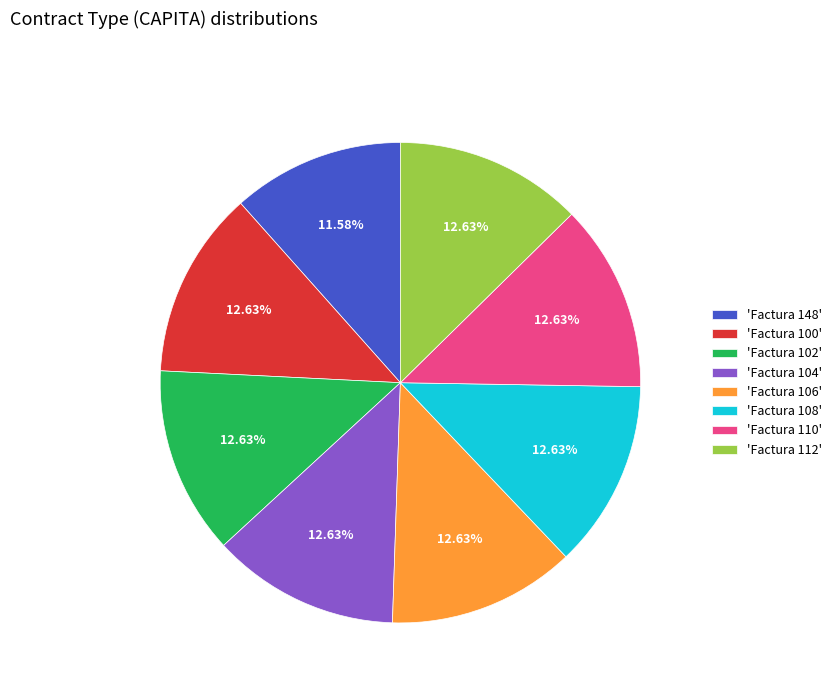

Which category has the smallest portion of the pie?

'Factura 148'